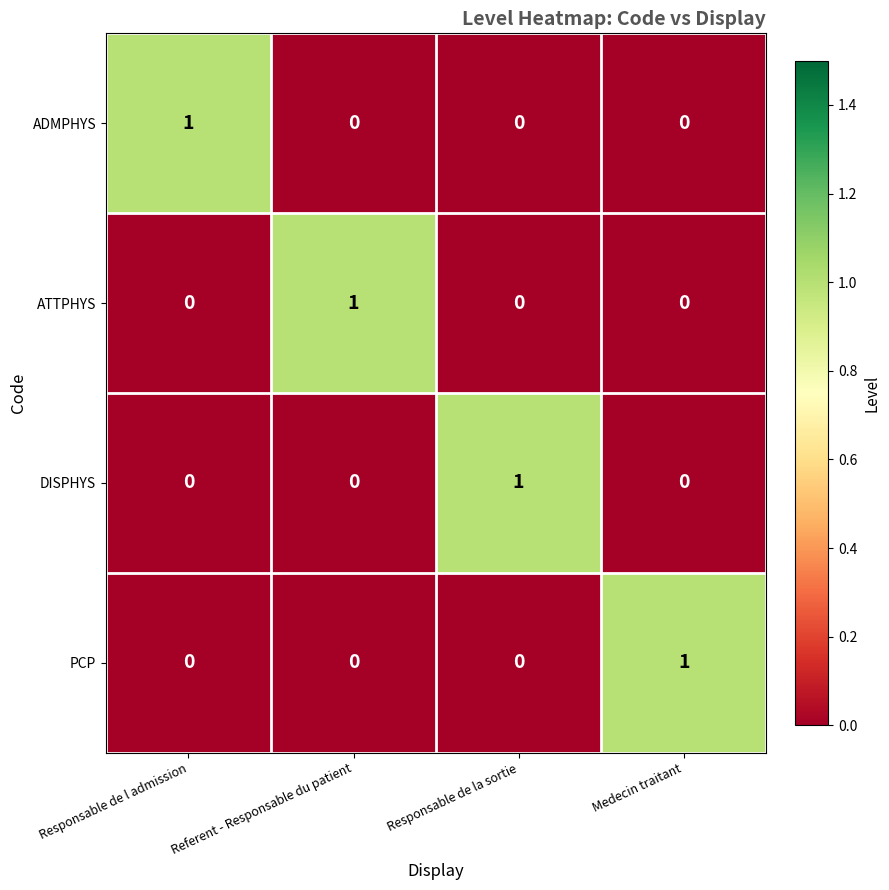

The PCP series shows 0 at Responsable de la sortie. True or false?

True